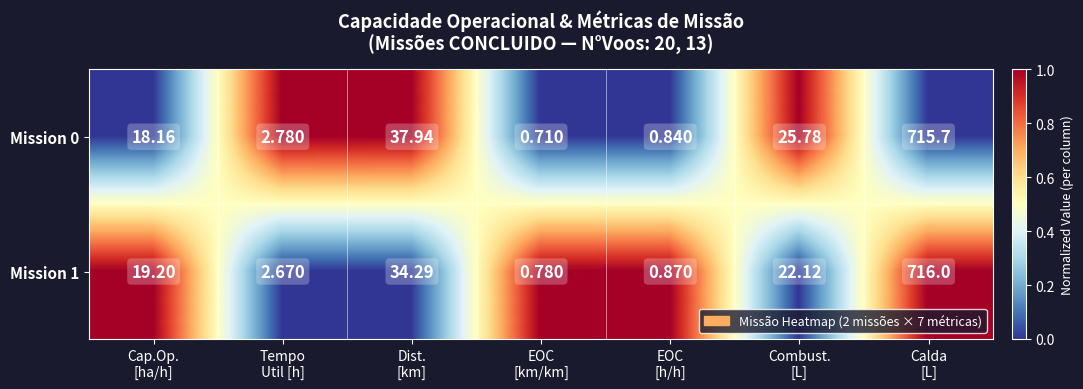

What is the total value across all series at EOC
[h/h]?

1.7